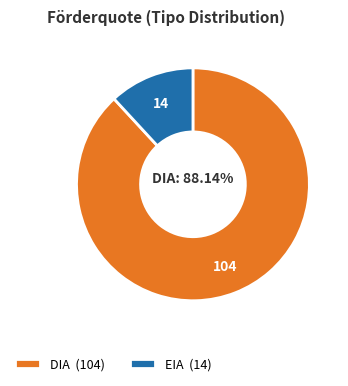

Does EIA represent more than half of the total?

No